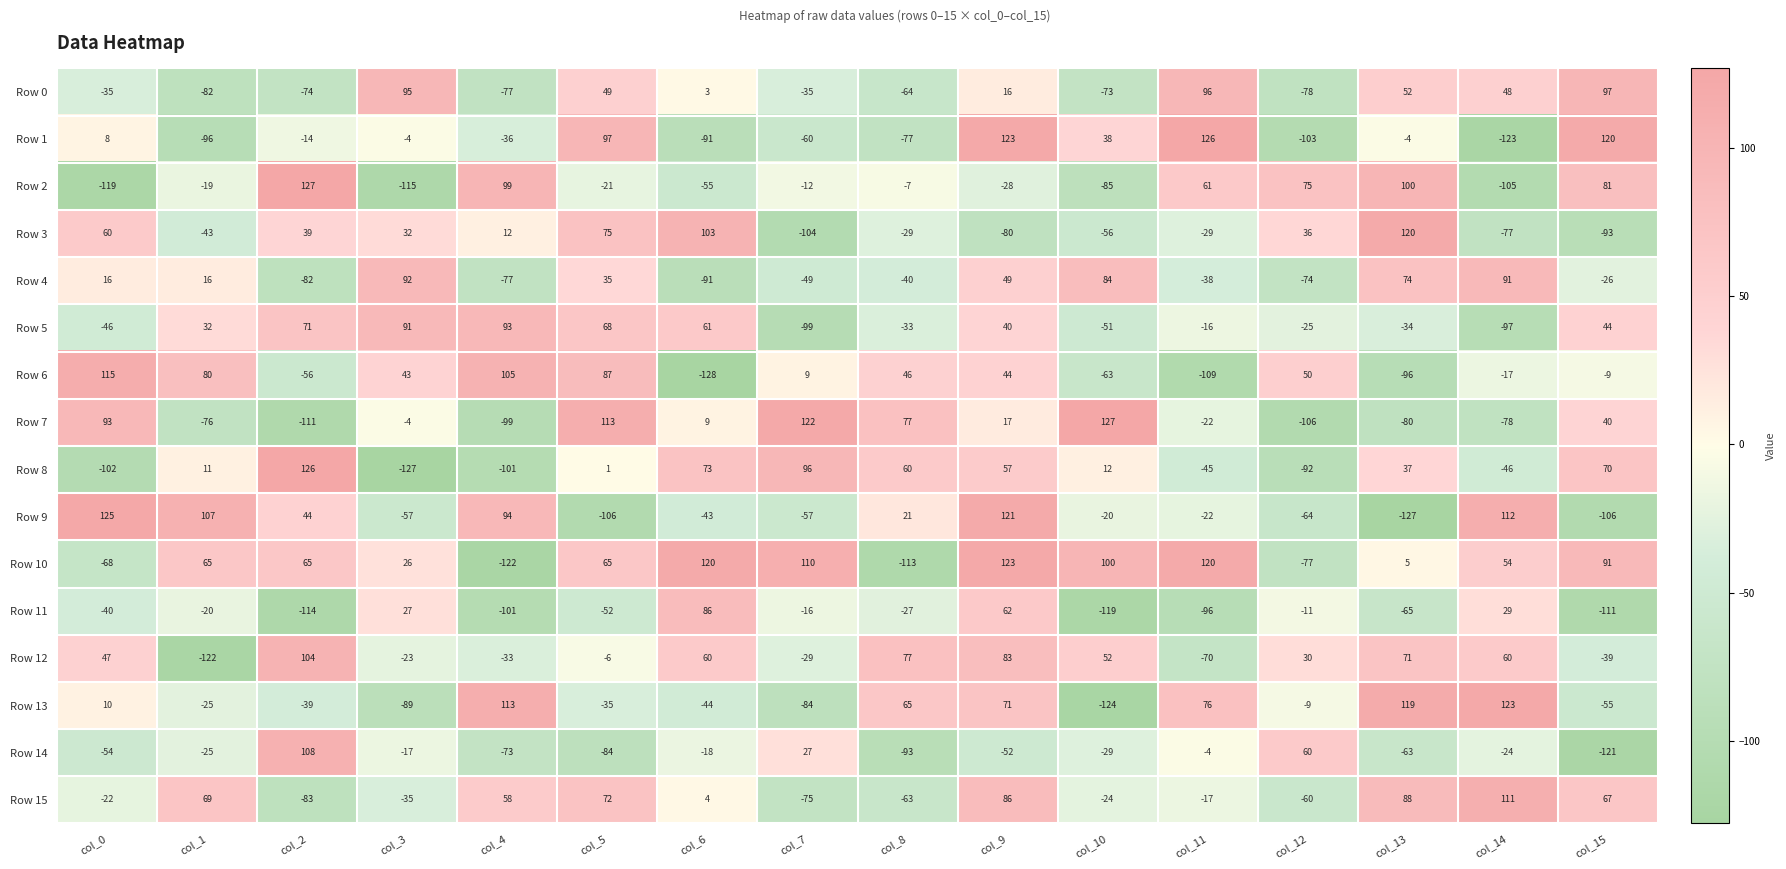

What is the maximum value shown in the chart?

127